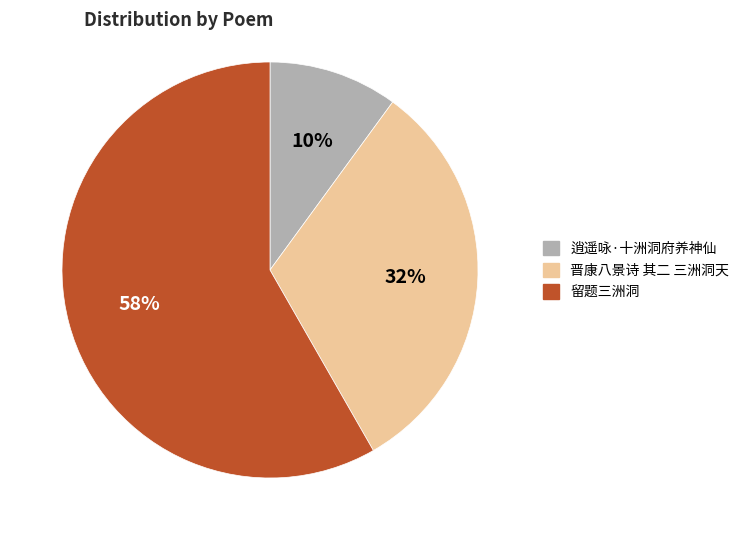

Do 逍遥咏·十洲洞府养神仙 and 晋康八景诗 其二 三洲洞天 together represent more than half of the pie?

No